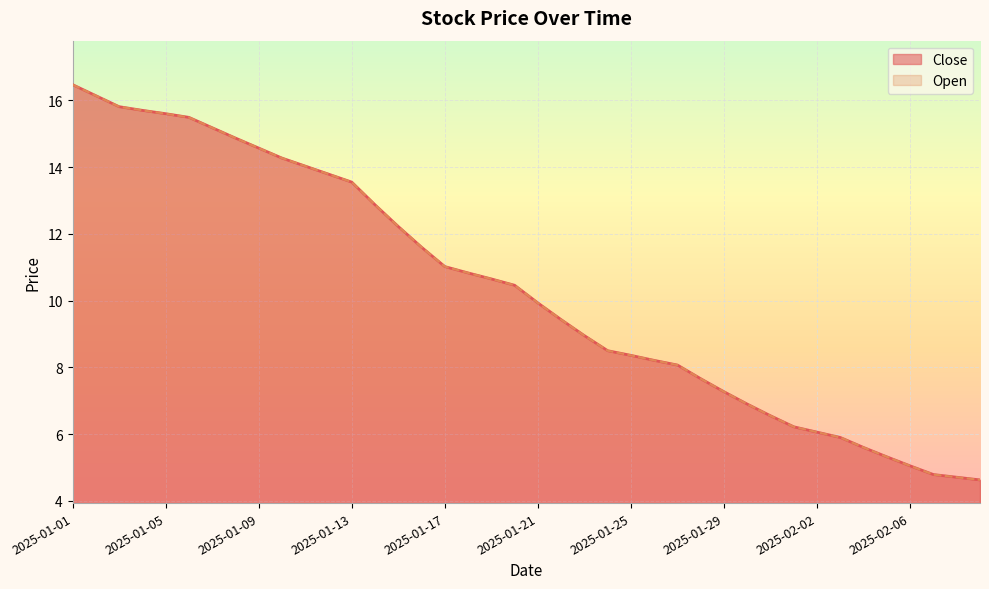

True or false: Open has a value of 6.2 at 2025-02-01.

True